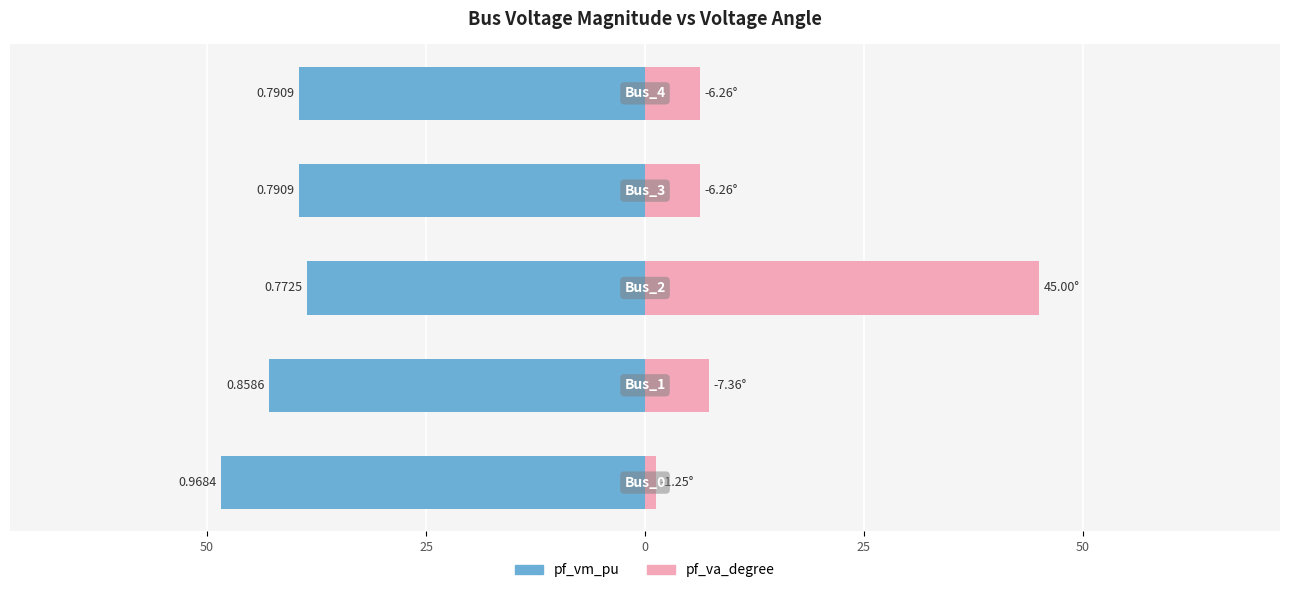

Reading left to right, extract all data points from this chart.

pf_vm_pu: -48.4	-42.9	-38.6	-39.5	-39.5
pf_va_degree: 1.2	7.4	45.0	6.3	6.3